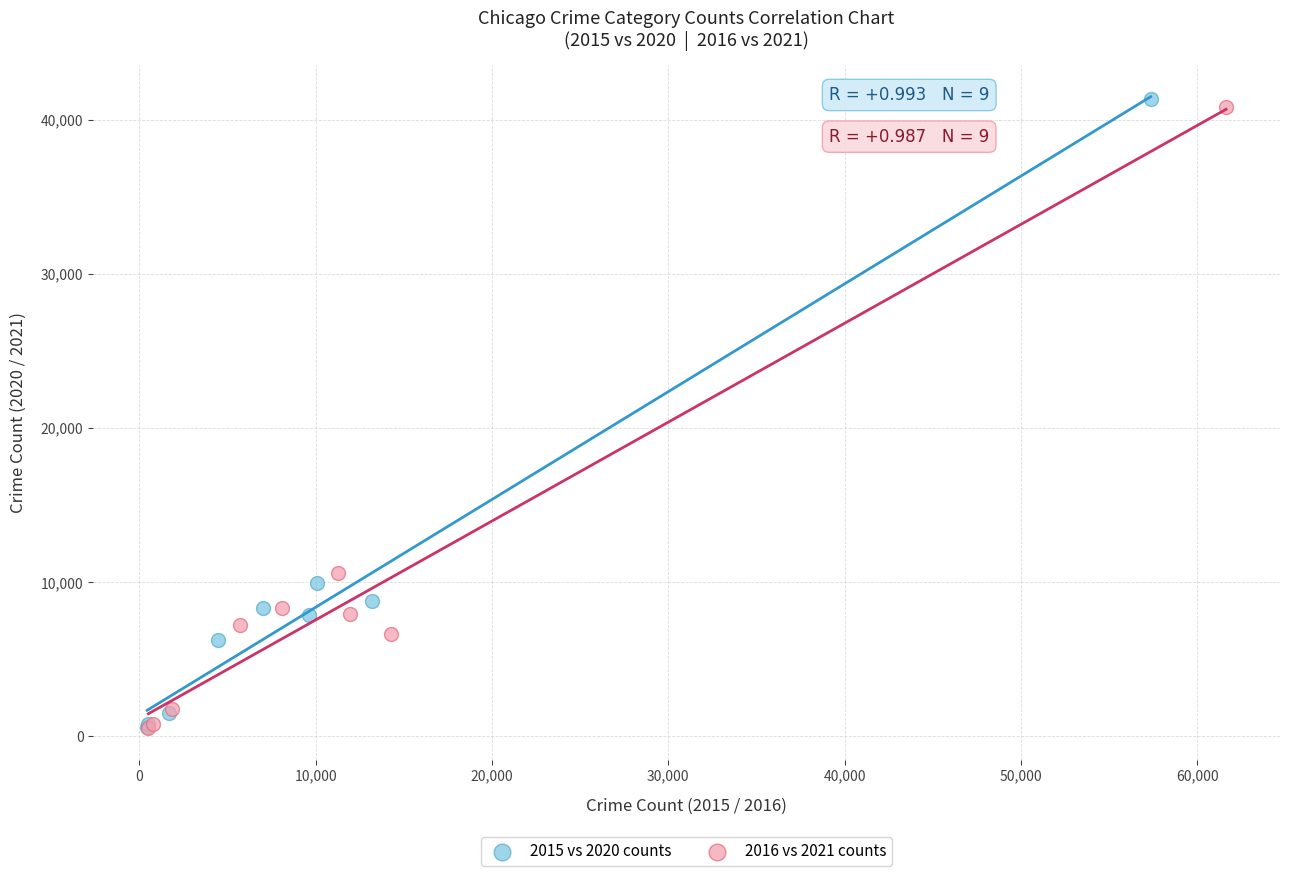

Which series has the widest spread of Y values?

2015 vs 2020 counts